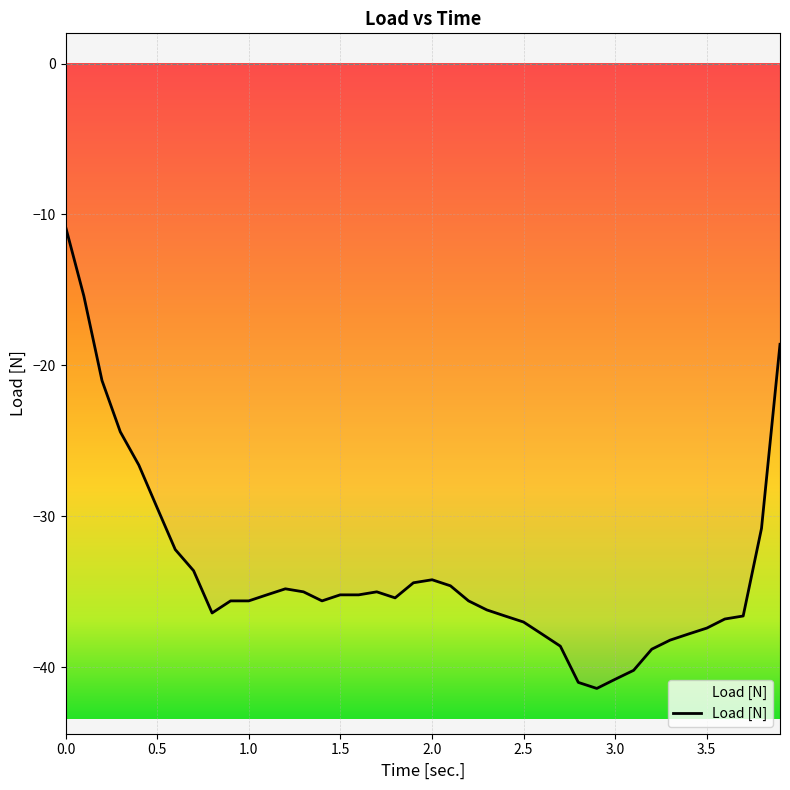

What is the maximum value shown in the chart?

-10.8